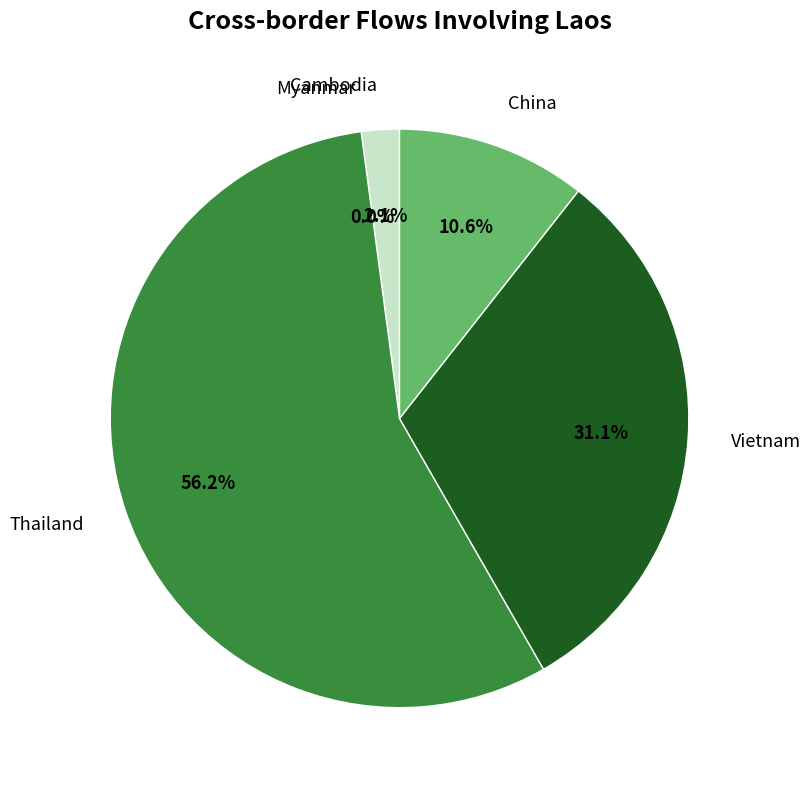

To the nearest percent, what is the combined percentage of China and Myanmar?

11%